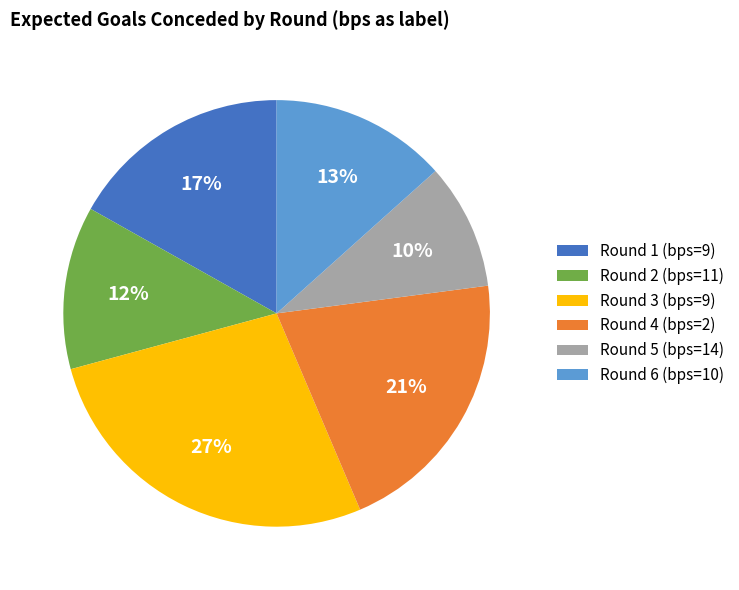

Between Round 4 (bps=2) and Round 5 (bps=14), which is larger?

Round 4 (bps=2)